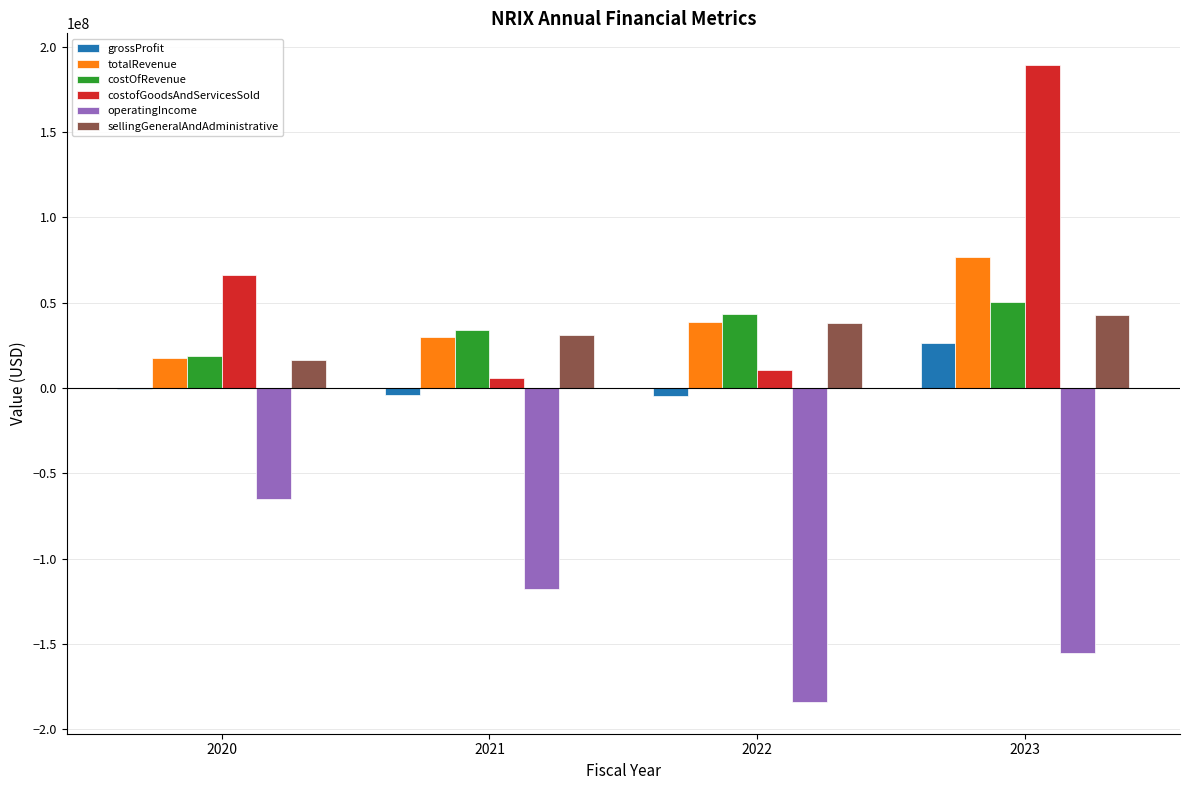

What is the sum of all costOfRevenue values?

146262000